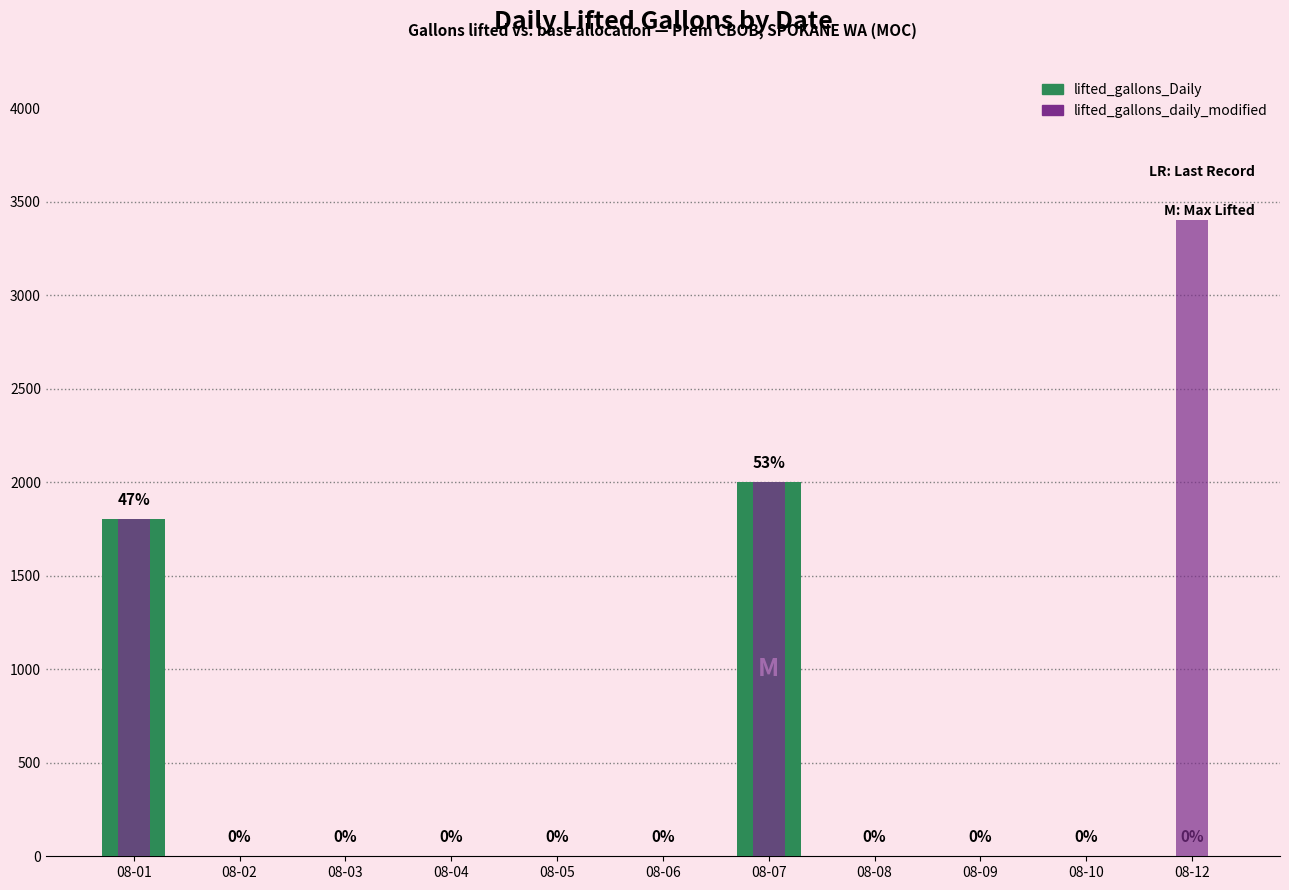

How many data points in lifted_gallons_daily_modified are above 0?

3